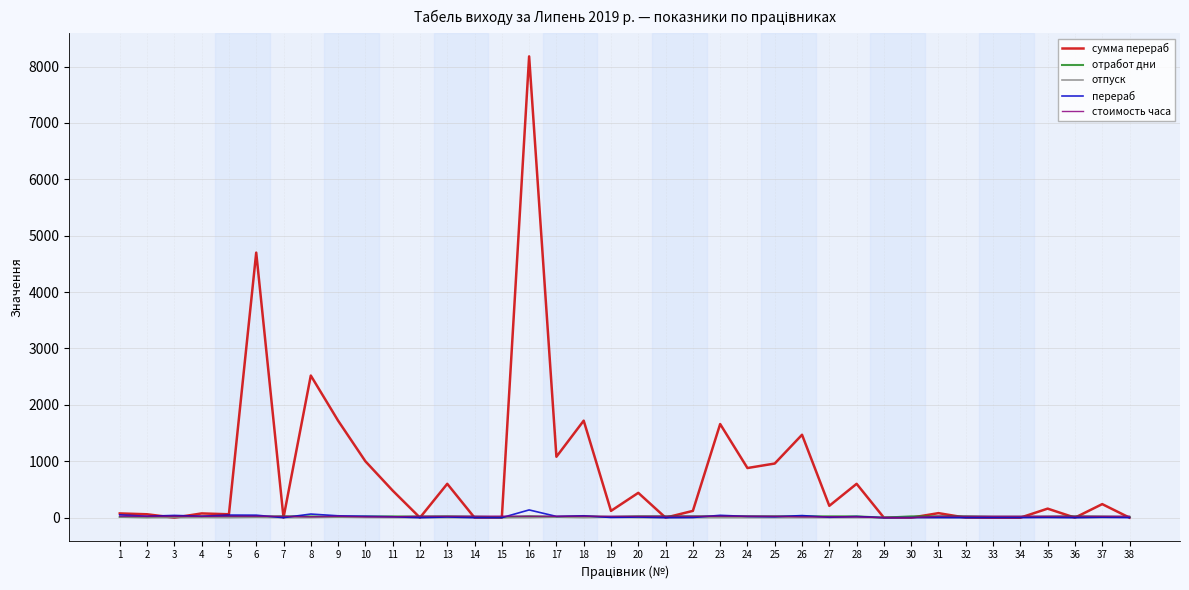

What is the difference between the highest and lowest values at 21?

25.0